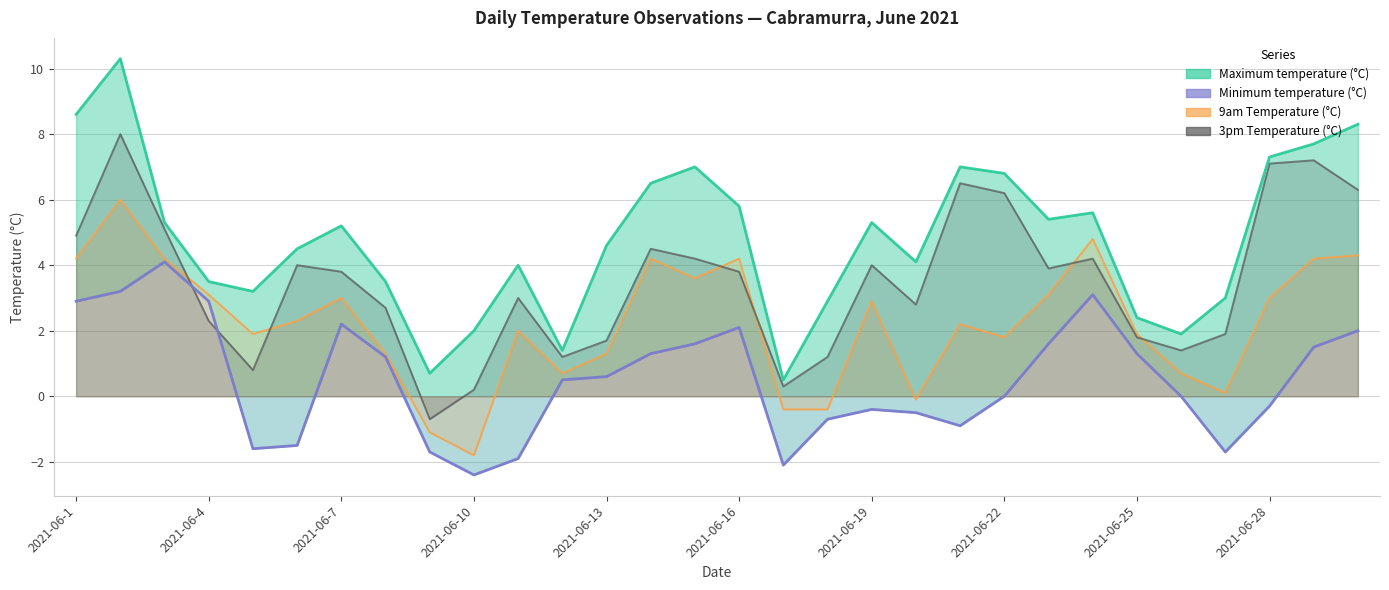

What is the sum of the 3pm Temperature (°C) values at 2021-06-25 and 2021-06-24?

6.0